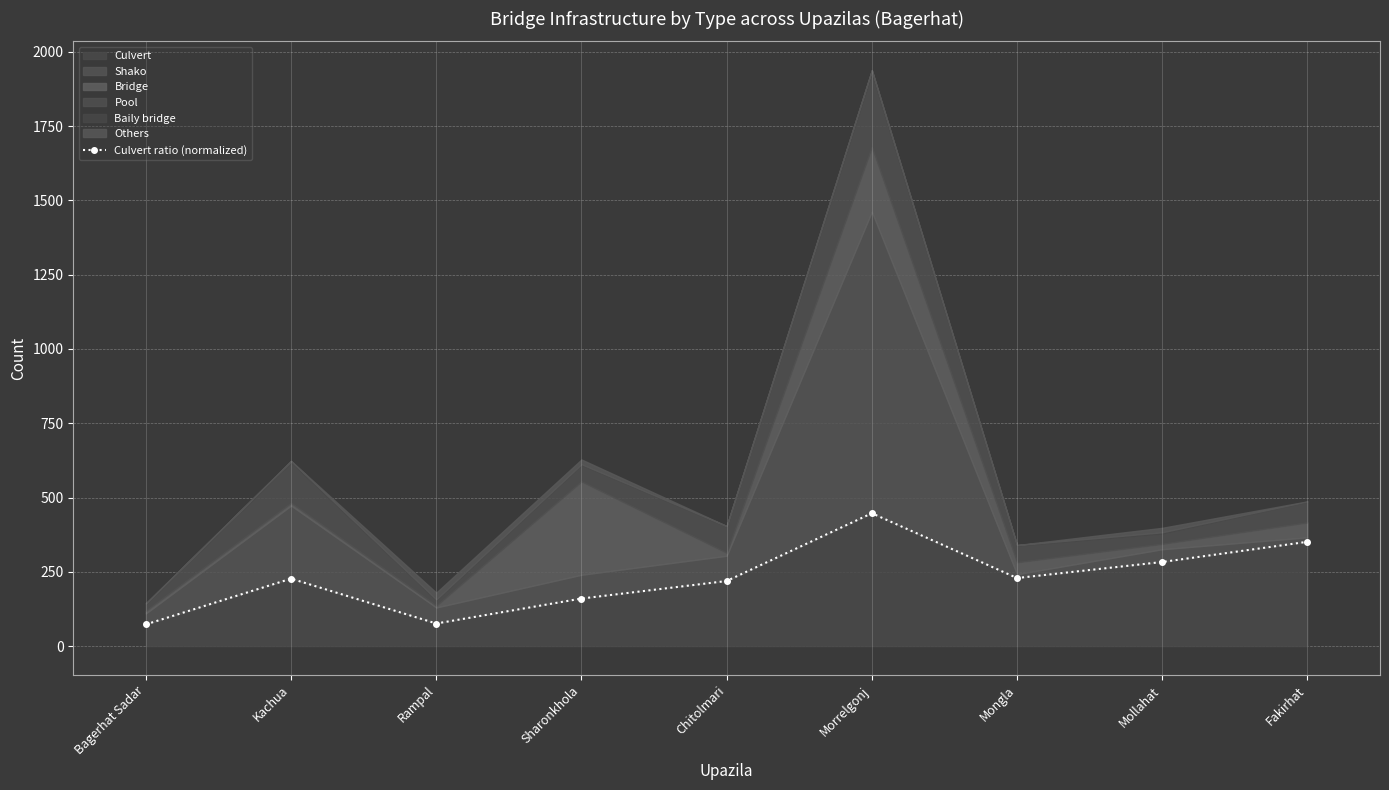

Between Mongla and Kachua, which is larger?

Mongla